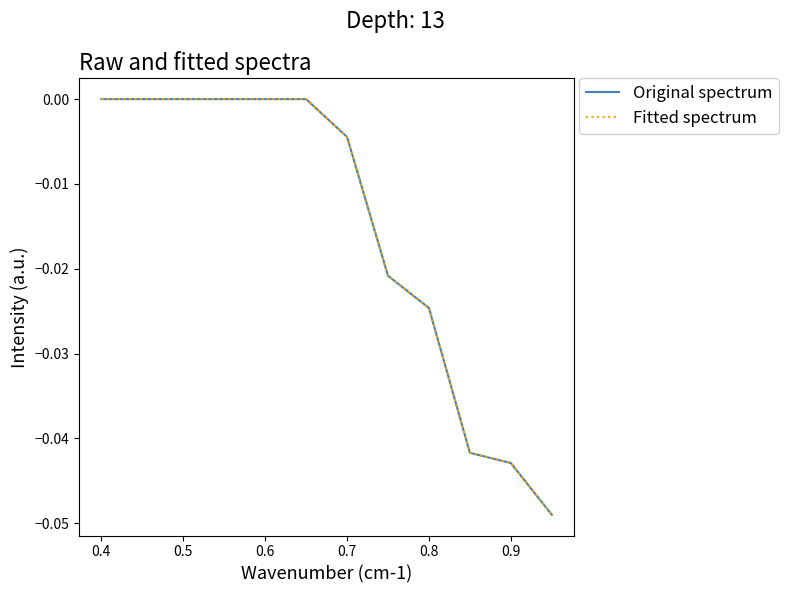

Does the chart have visible grid lines?

No